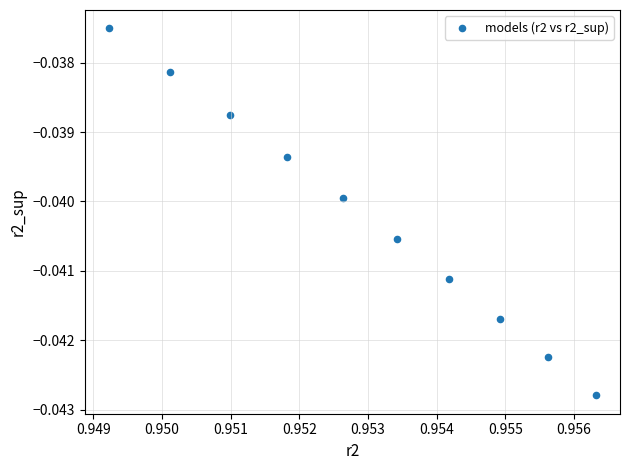

What is the average X value?

1.0